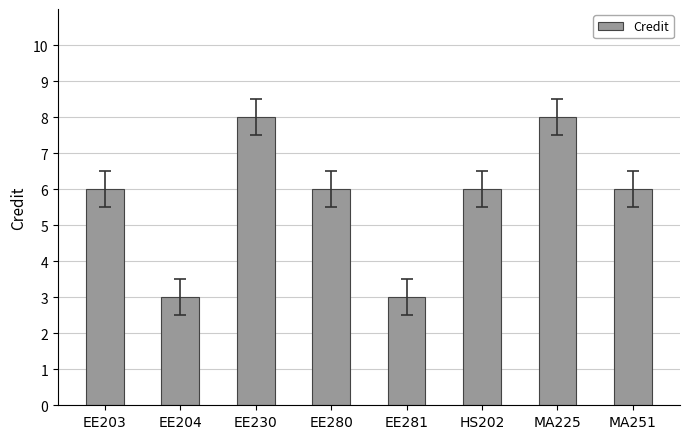

Does the chart contain stacked bars?

No